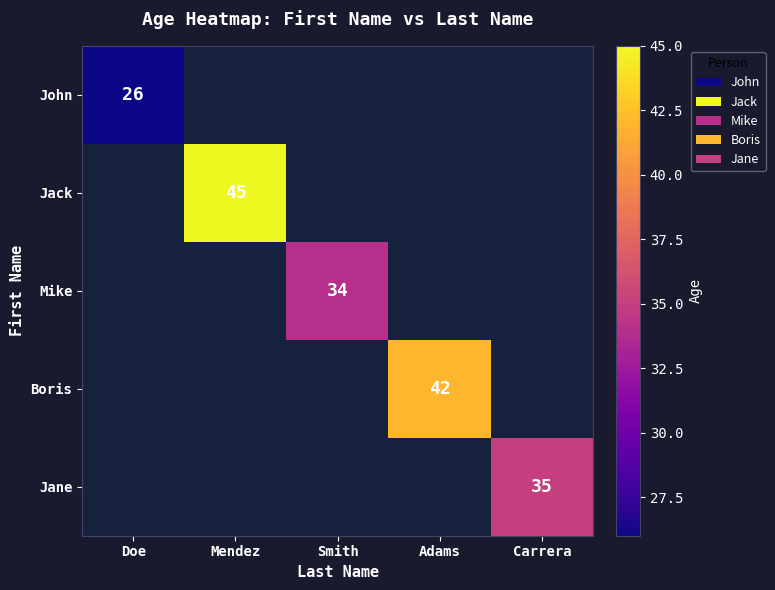

The value of Jane at Carrera is 46. True or false?

False